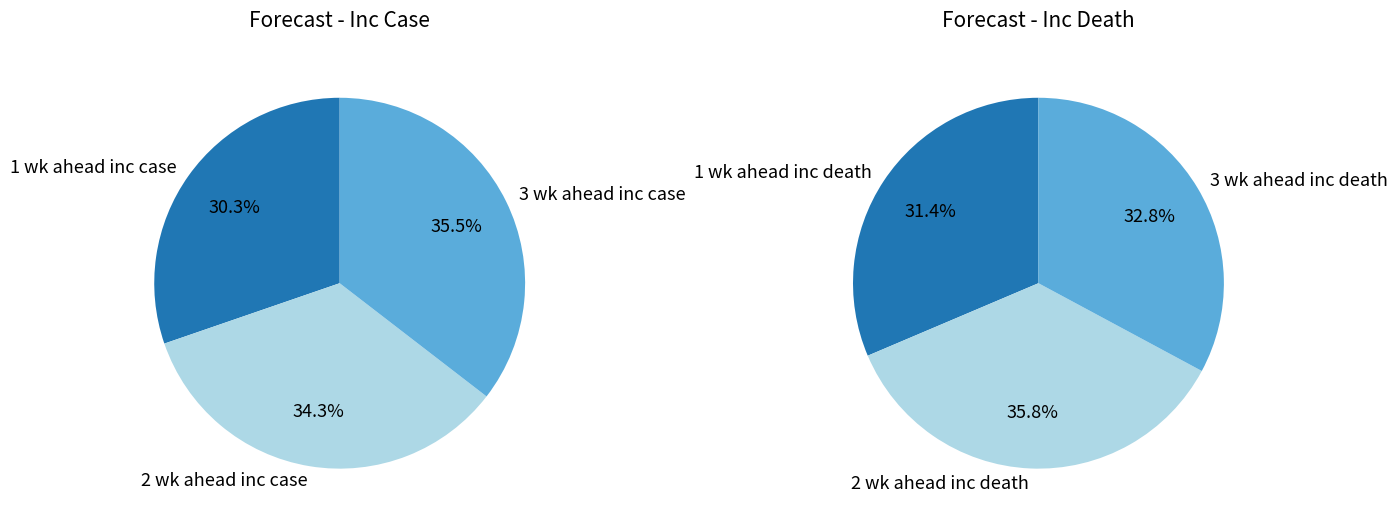

Is there a majority slice in this chart?

No